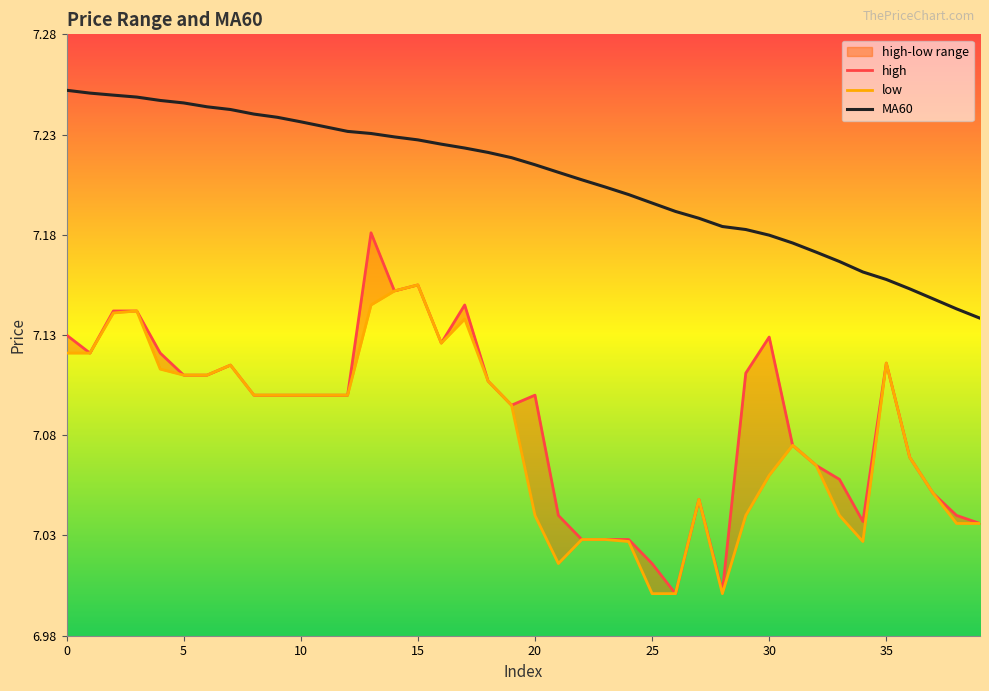

What is the label of the 13th point from the right?

27